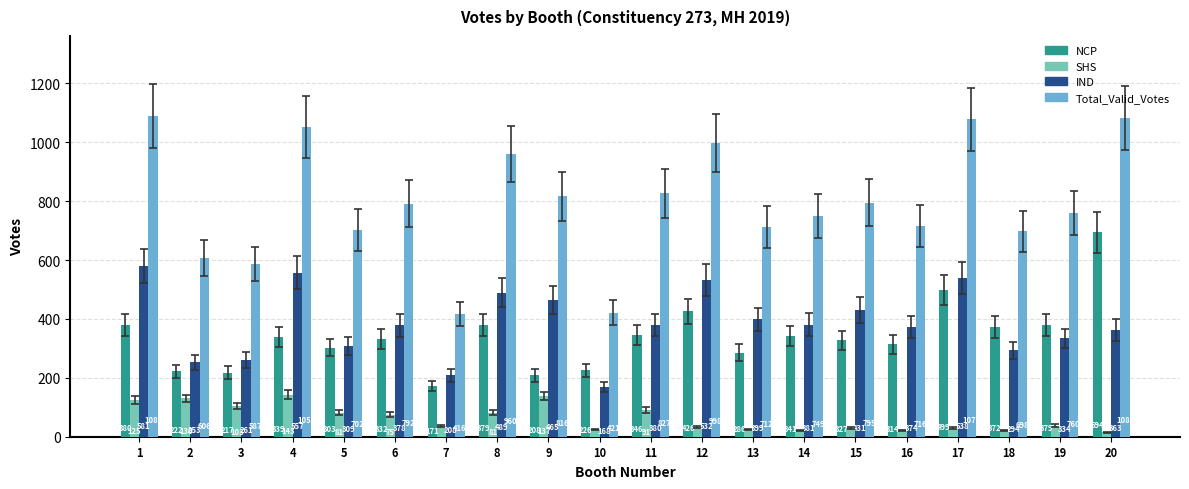

What is the value of the NCP bar at the 7th from the left?

171